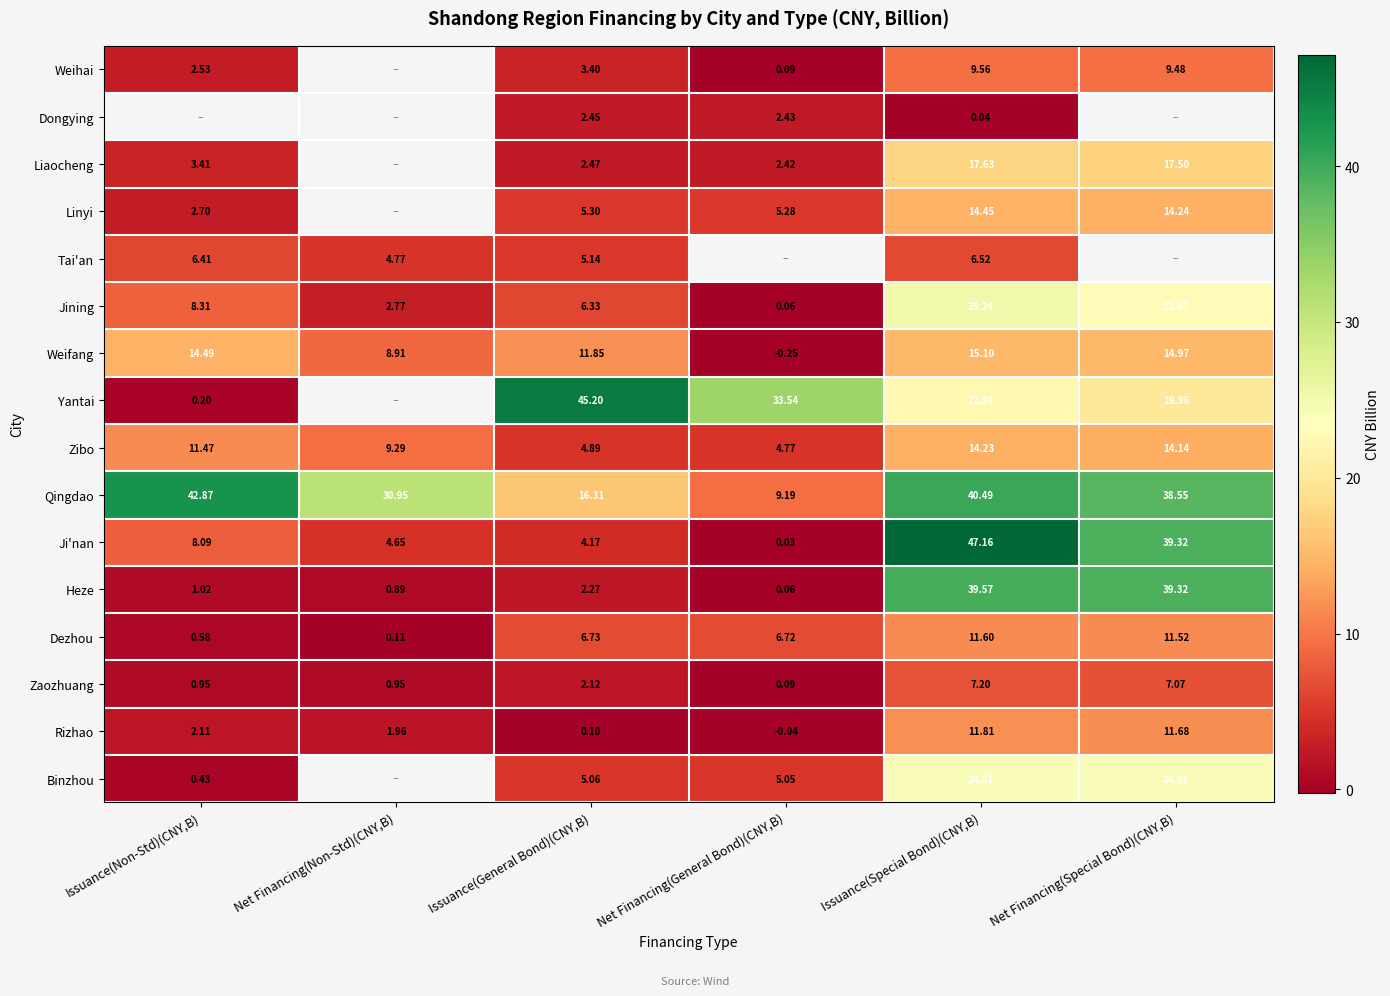

Which label corresponds to the smallest value in the chart?

Net Financing(General Bond)(CNY,B)